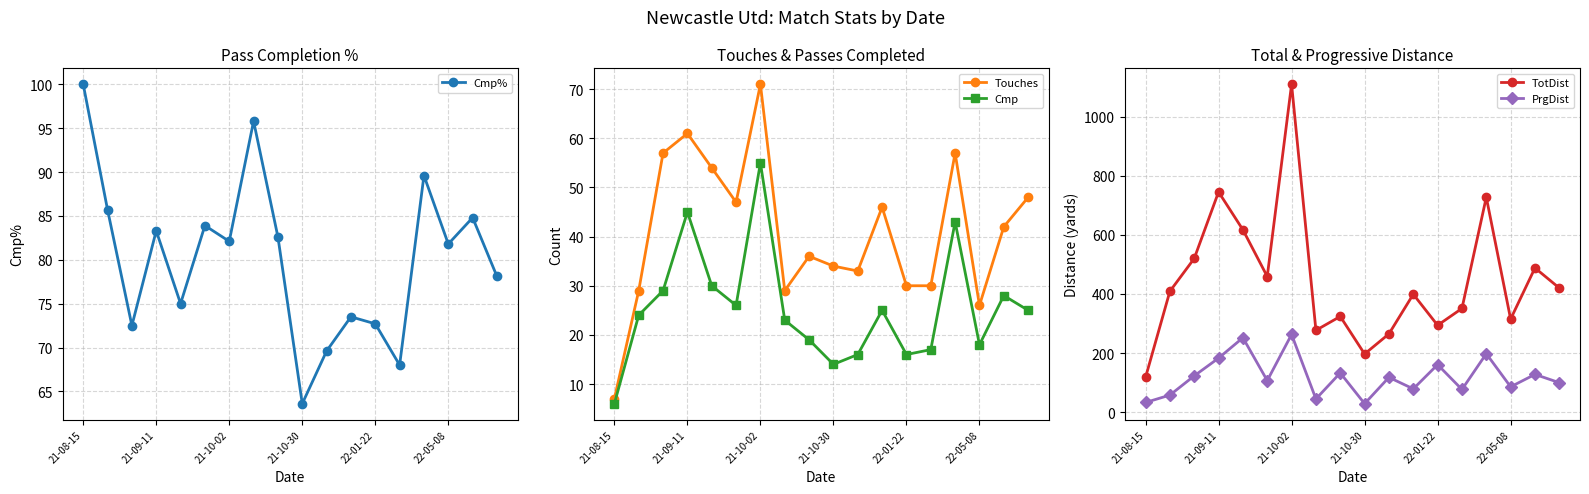

At how many categories does at least one series exceed 696?

3